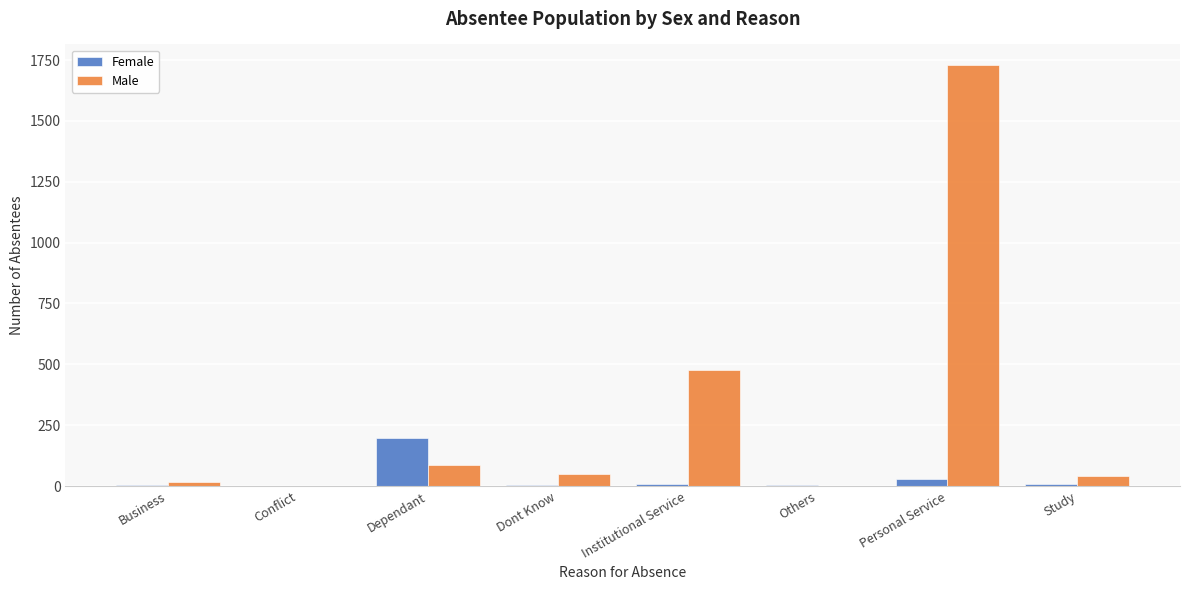

At which category is the sum across all series the highest?

Personal Service